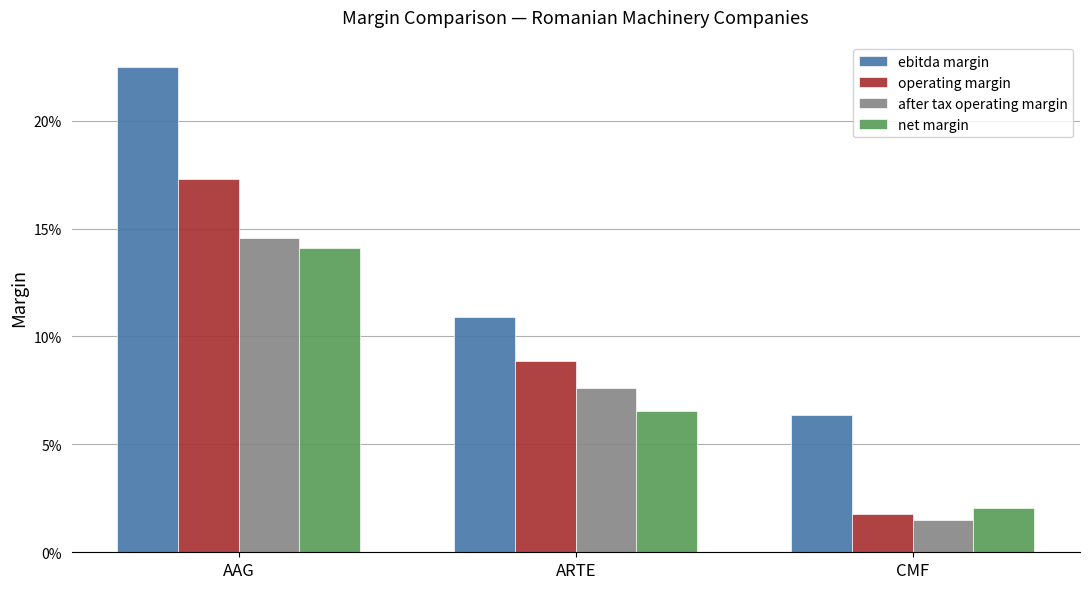

The operating margin series shows 0.2 at AAG. True or false?

True